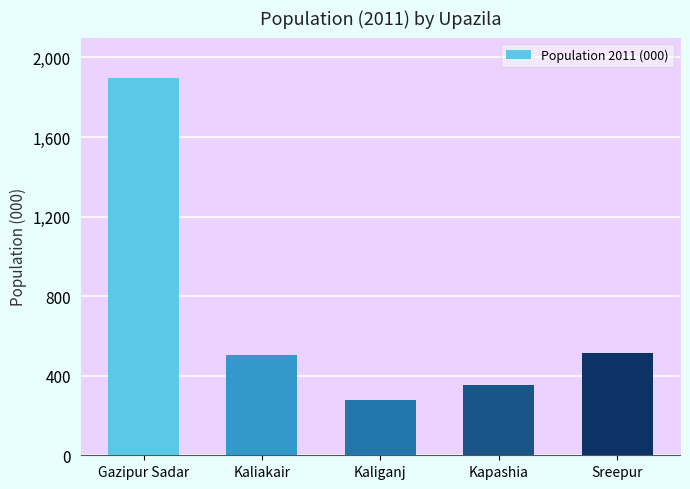

What is the label of the 3rd bar from the left?

Kaliganj